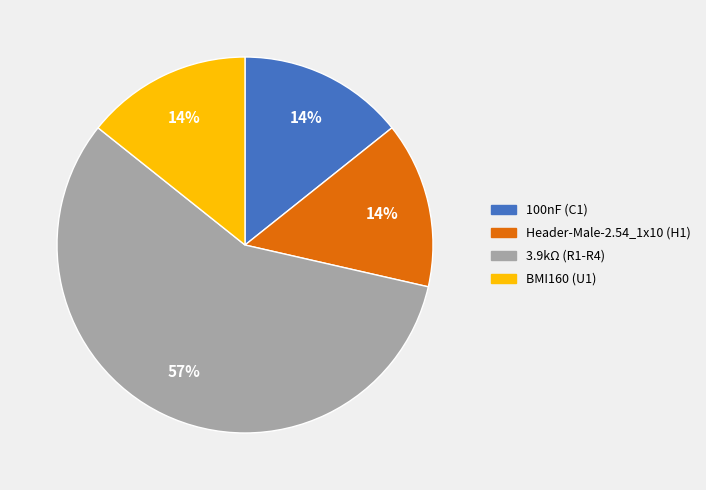

How many segments does this pie chart have?

4